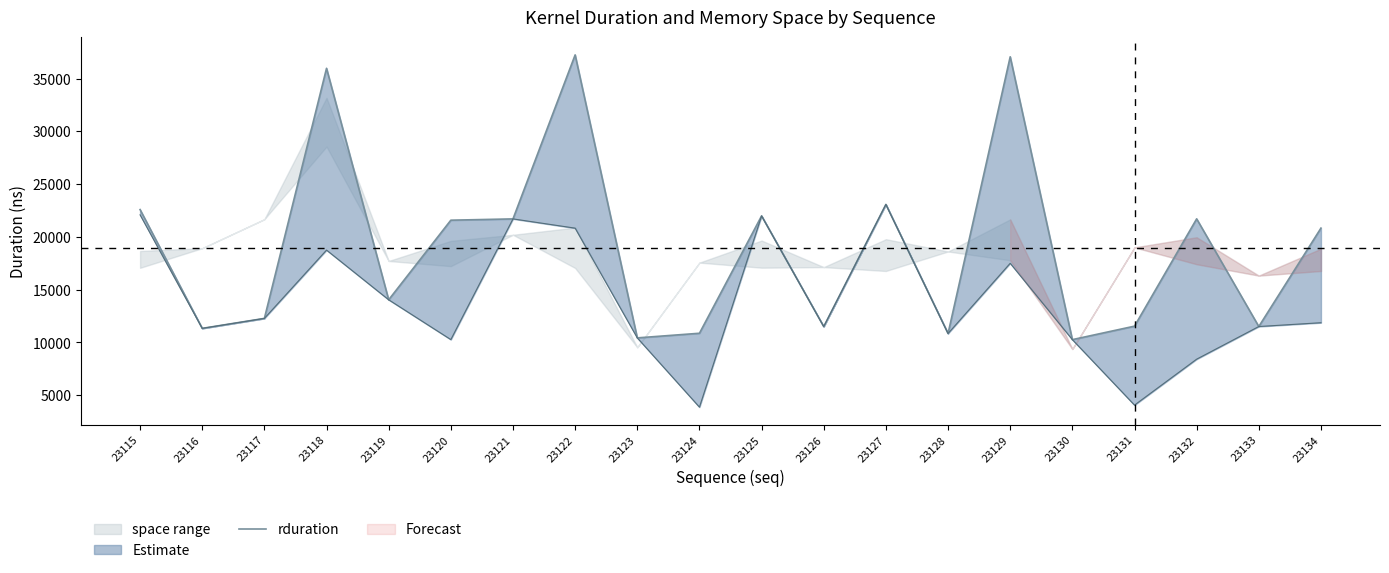

Reading left to right, list all the values displayed in this chart.

23115=22592	23116=11336	23117=12280	23118=35978	23119=14044	23120=21586	23121=21709	23122=37248	23123=10435	23124=10873	23125=21992	23126=11505	23127=23079	23128=10849	23129=37069	23130=10269	23131=11546	23132=21713	23133=11511	23134=20836